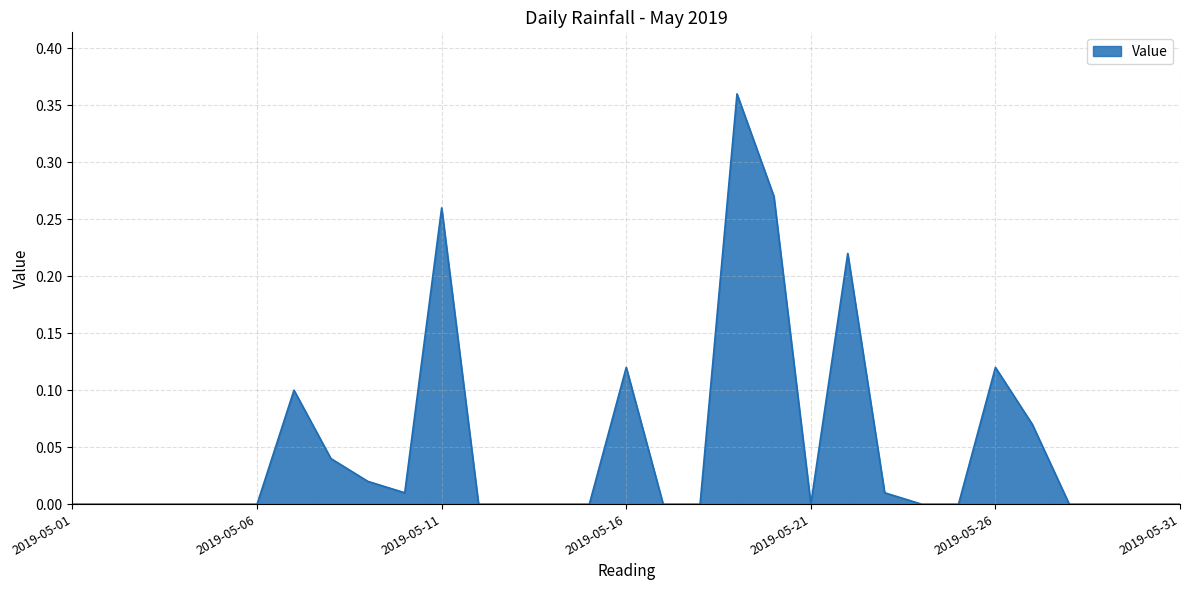

Is this an area chart (filled region under the line)?

Yes